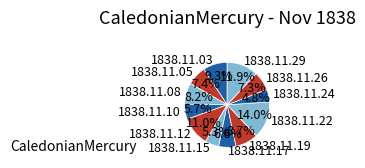

To the nearest percent, what percentage of the pie is 1838.11.08?

8%